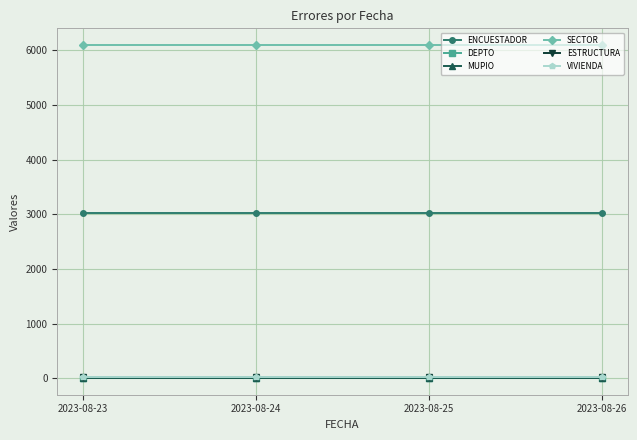

What is the total value across all series at 2023-08-26?

9165